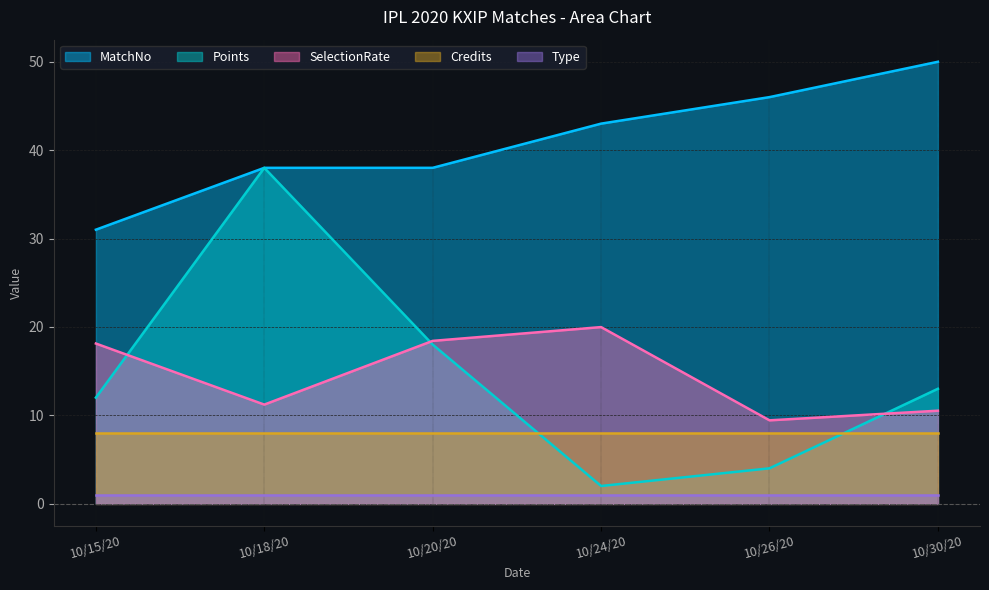

At which category does Points reach its first local valley?

10/24/20